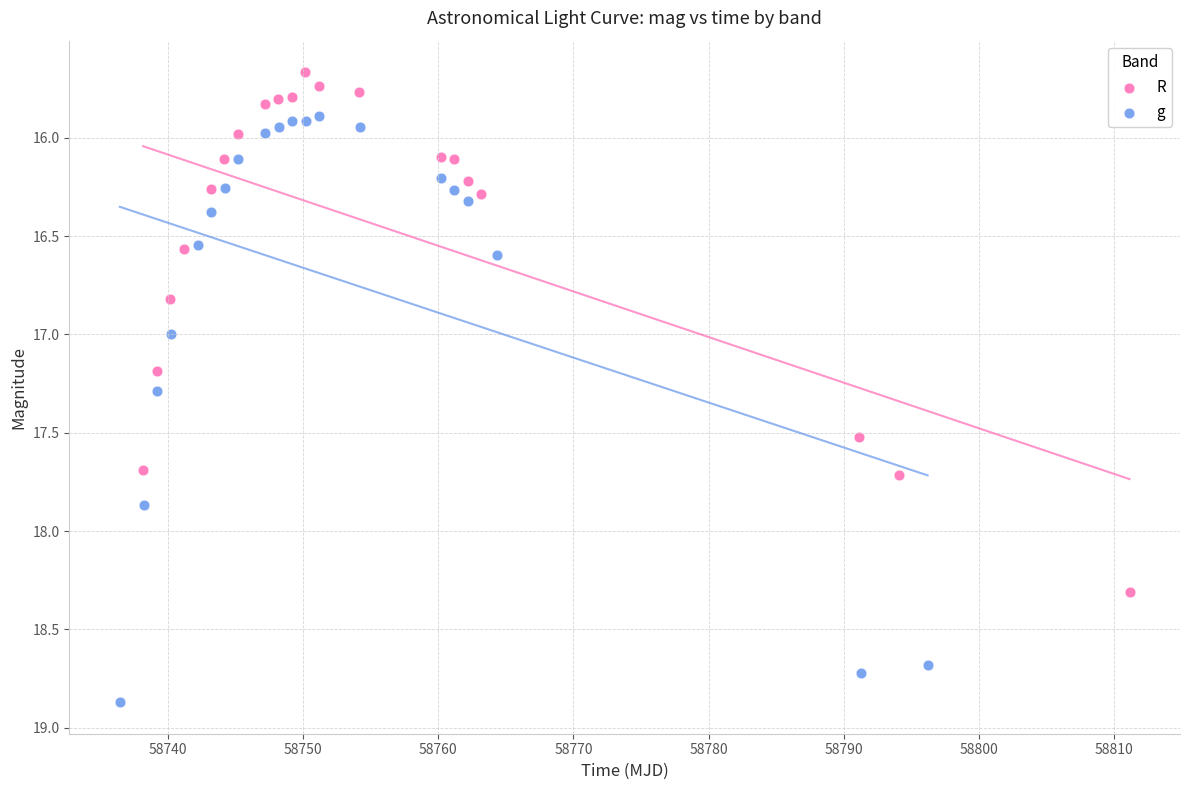

Which series has the widest spread of Y values?

g